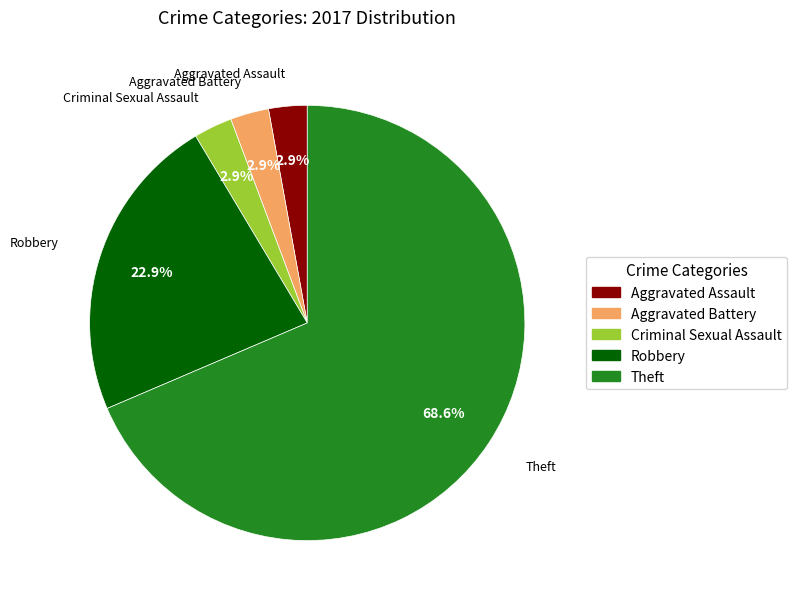

What percentage is the Aggravated Battery slice, to the nearest percent?

3%